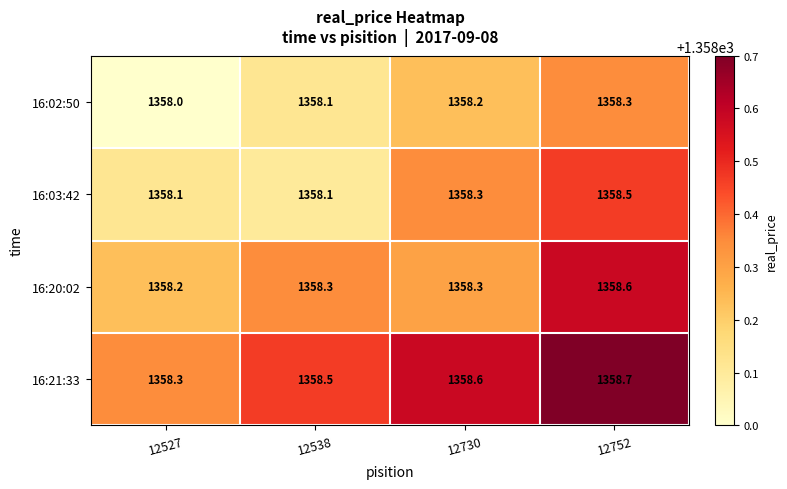

Which series changed the most between 12730 and 12752?

16:20:02